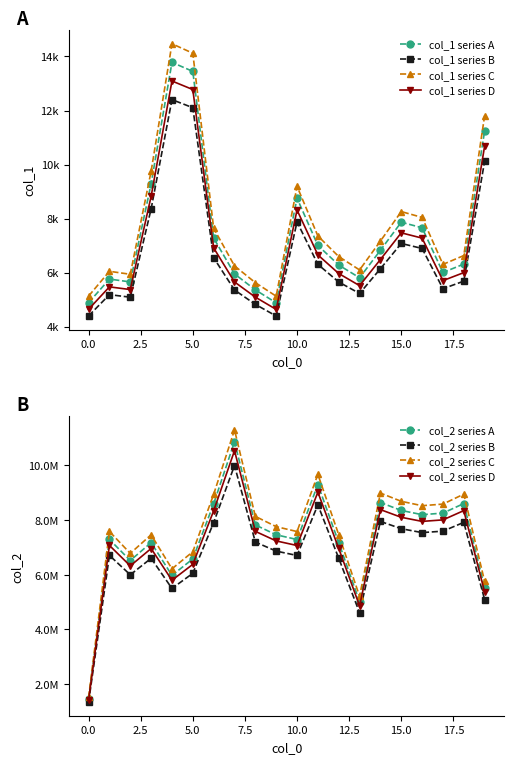

List the series in order of their overall mean, lowest first.

col_1, col_2